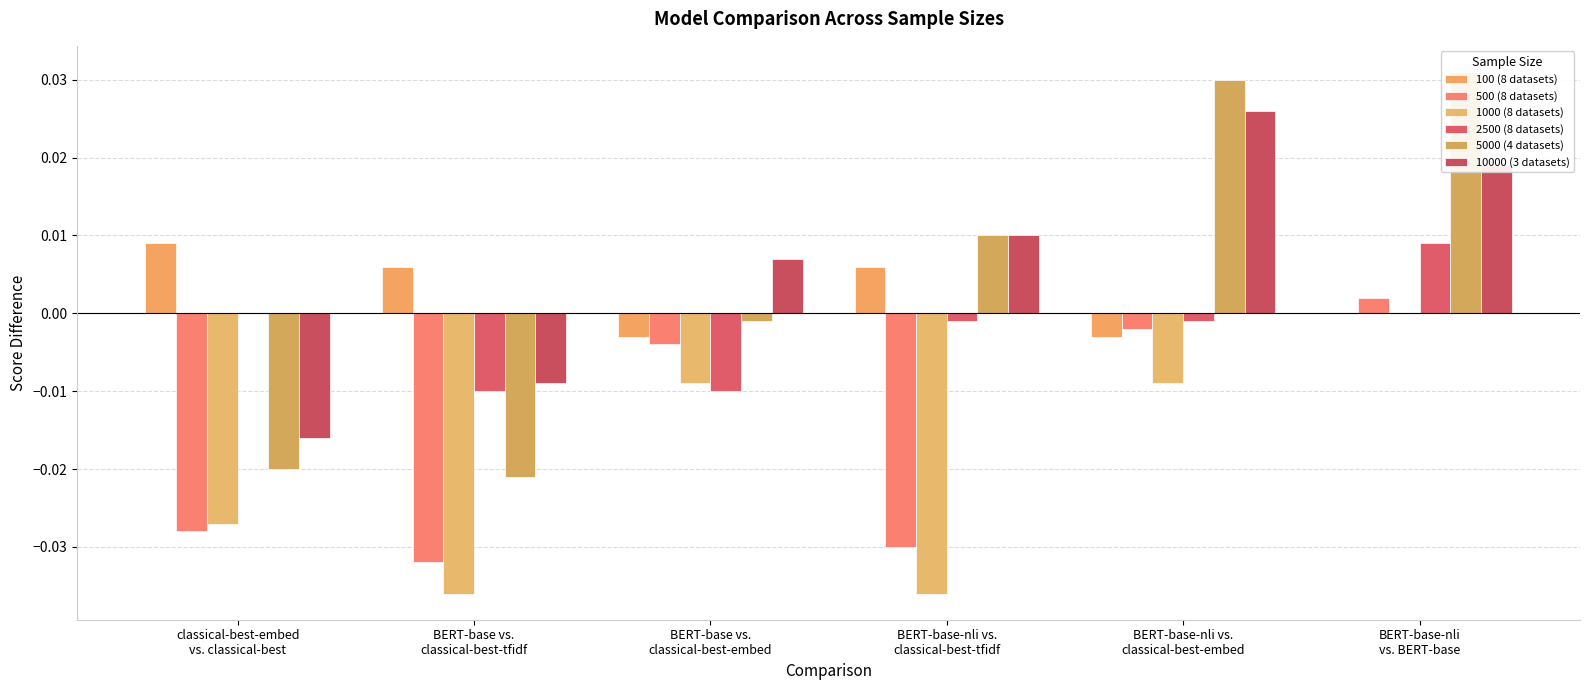

At which label does 5000 (4 datasets) first exceed 0?

BERT-base-nli vs.
classical-best-tfidf